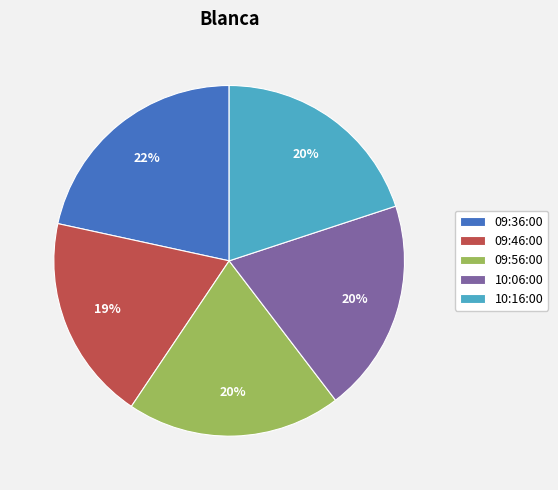

Is it true that 09:56:00 is 20% of the pie?

True